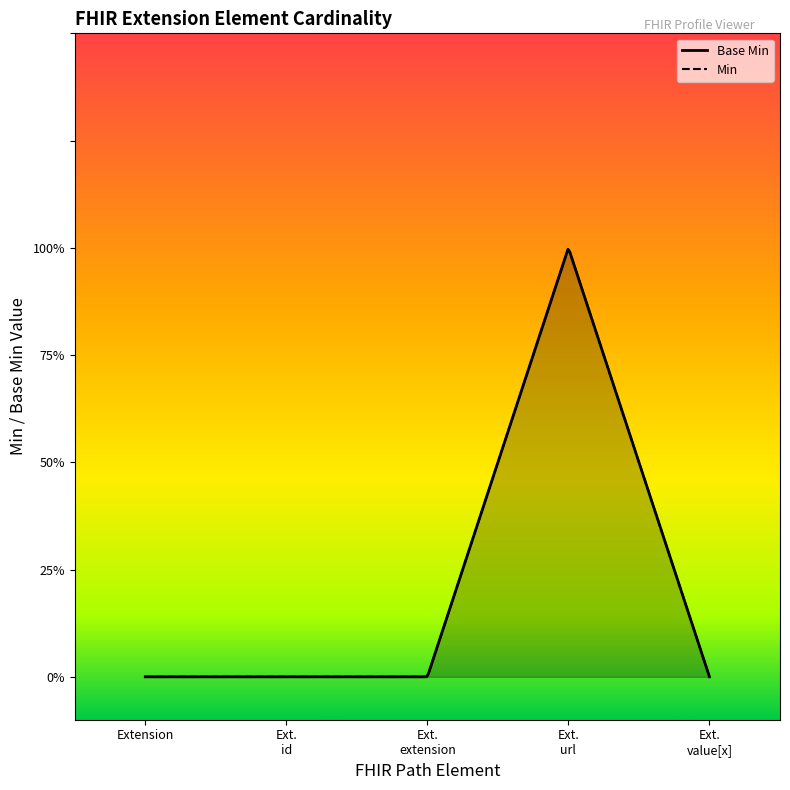

What is the sum of all values?

1